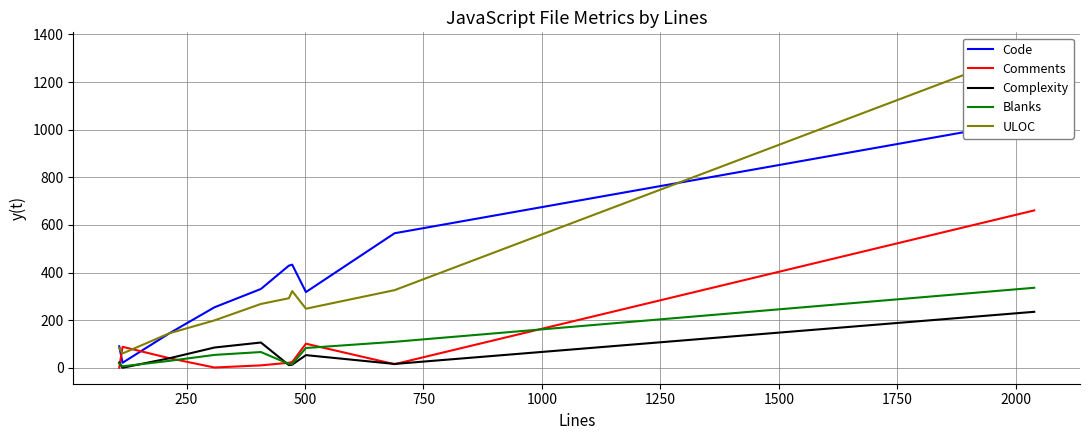

What is the highest value of the Blanks series?

336